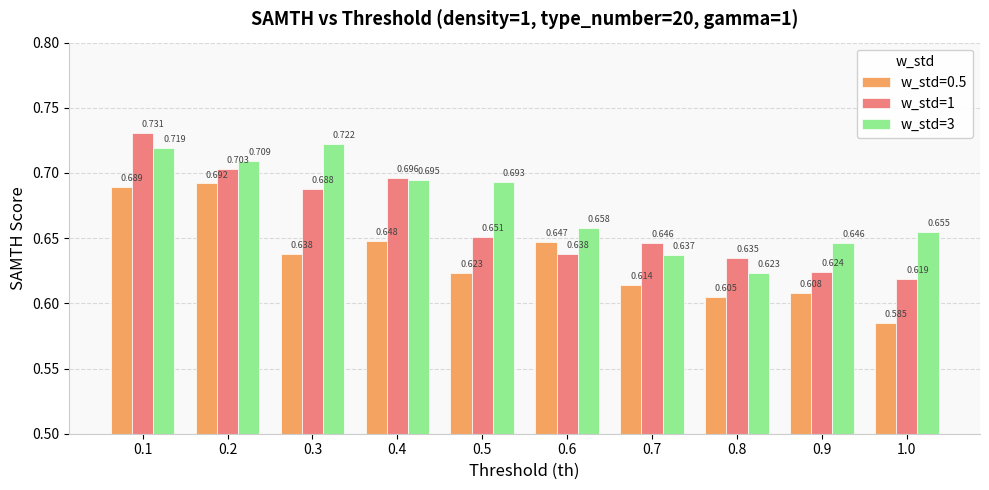

Rank the series by their maximum value, from highest to lowest.

w_std=1, w_std=3, w_std=0.5